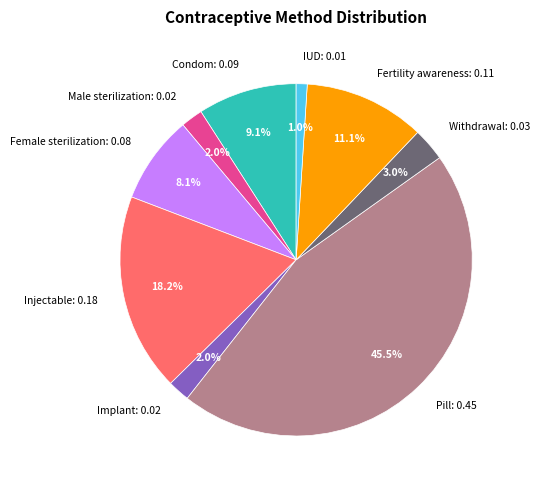

Combined, do Pill and Condom account for over 50%?

Yes